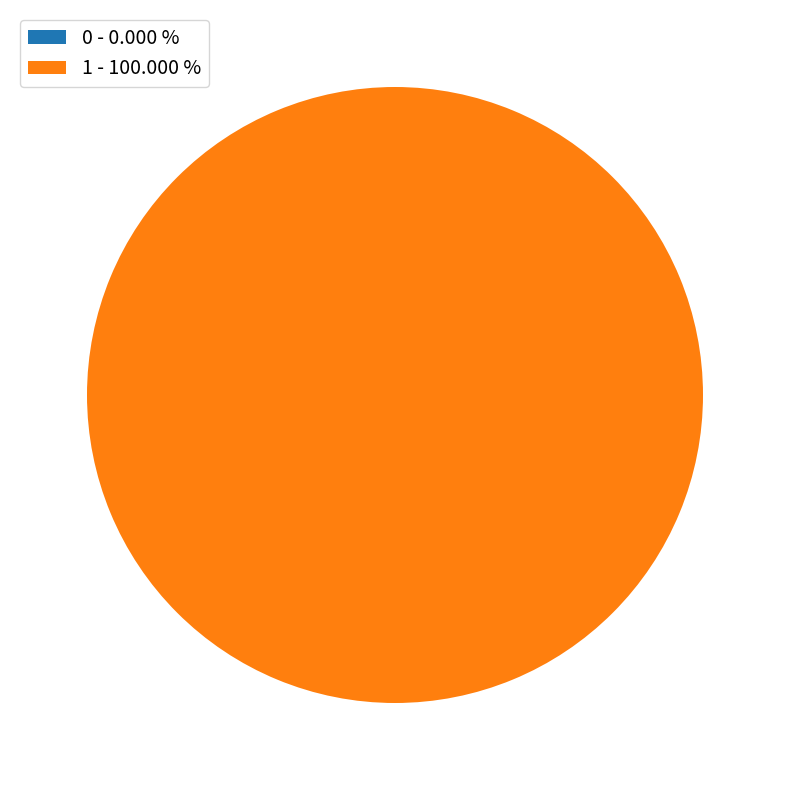

What percentage is the 1 slice, to the nearest percent?

100%